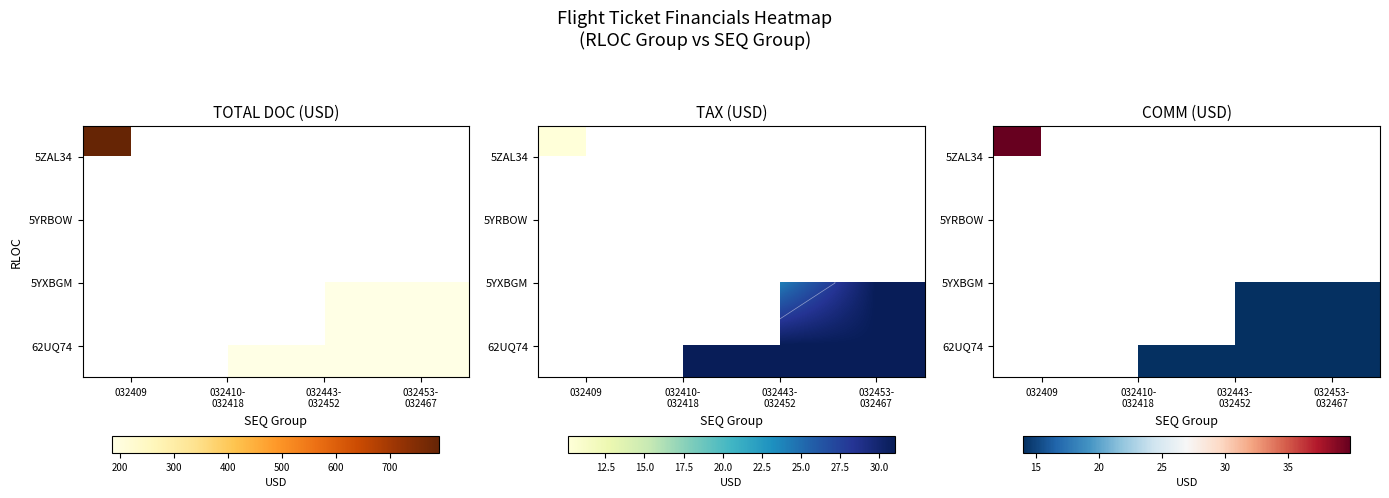

What is the total value across all series at 032443-
032452?

42.0